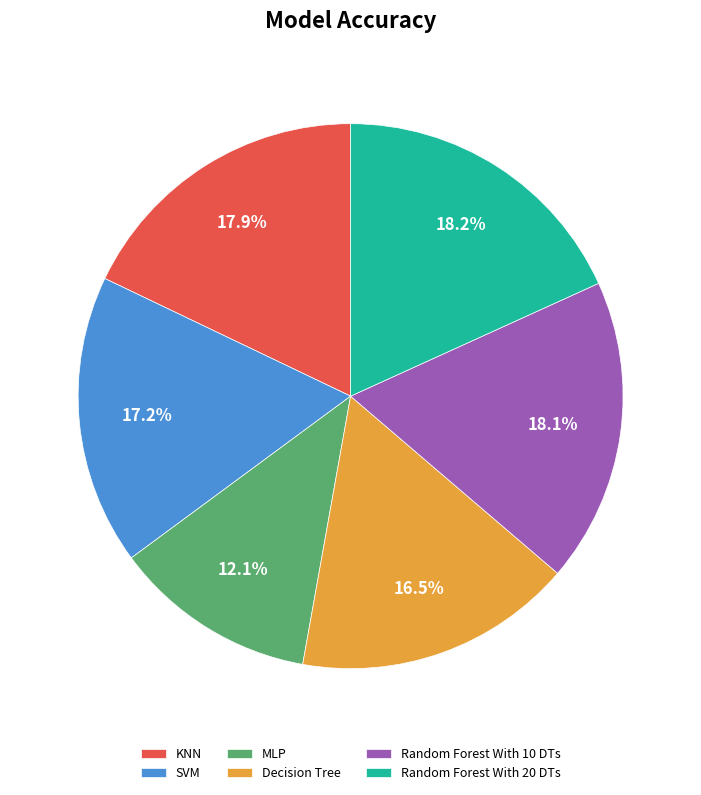

What is the smallest slice in the pie chart?

MLP